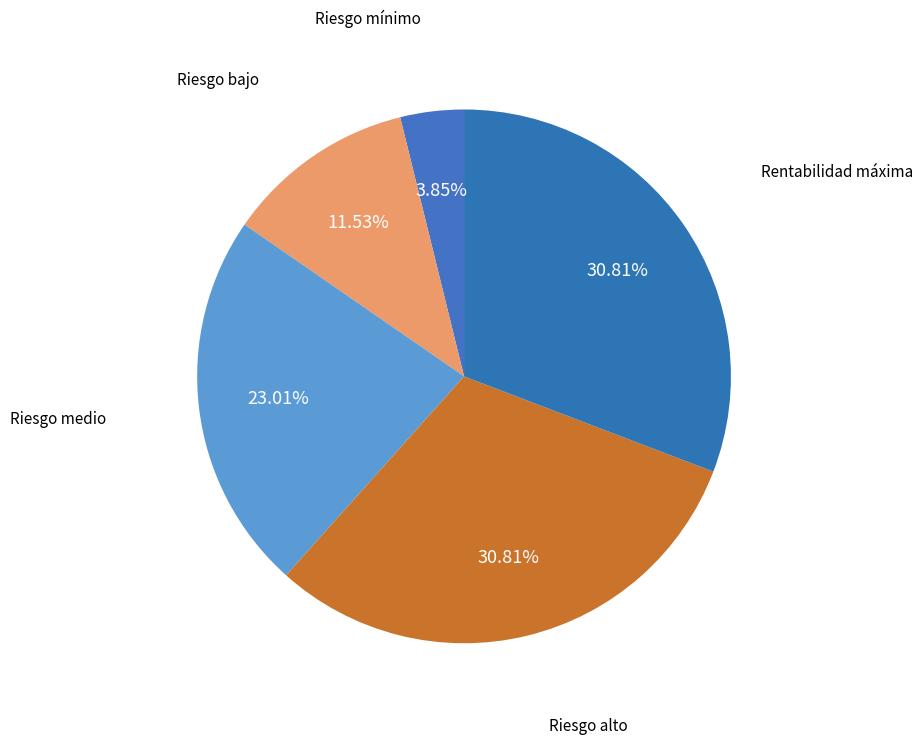

Is there any slice that represents more than half of the pie?

No